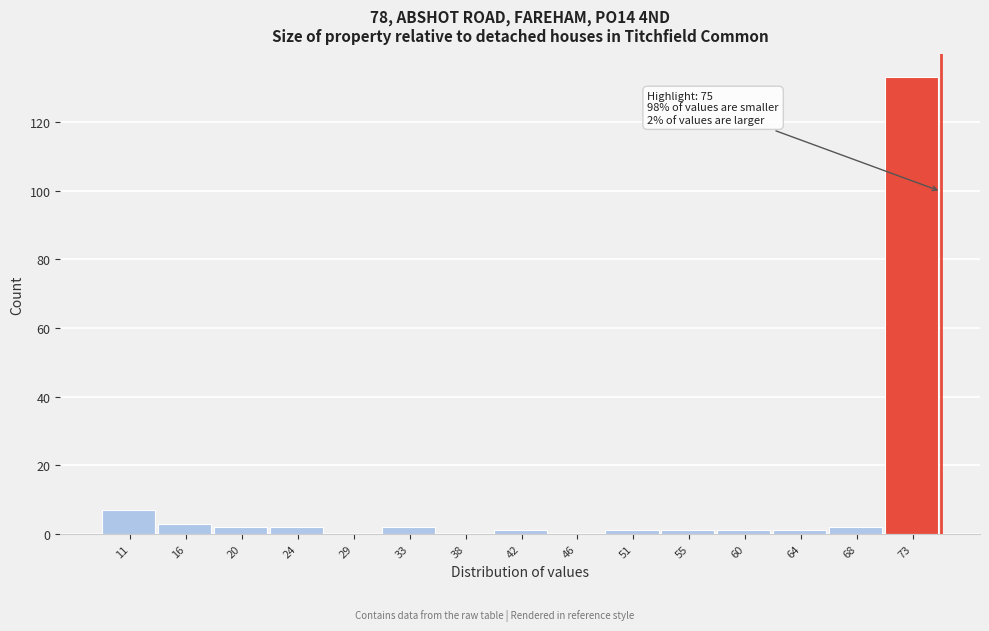

Over which range of the x-axis is the bar tallest?

70.6 to 75.0